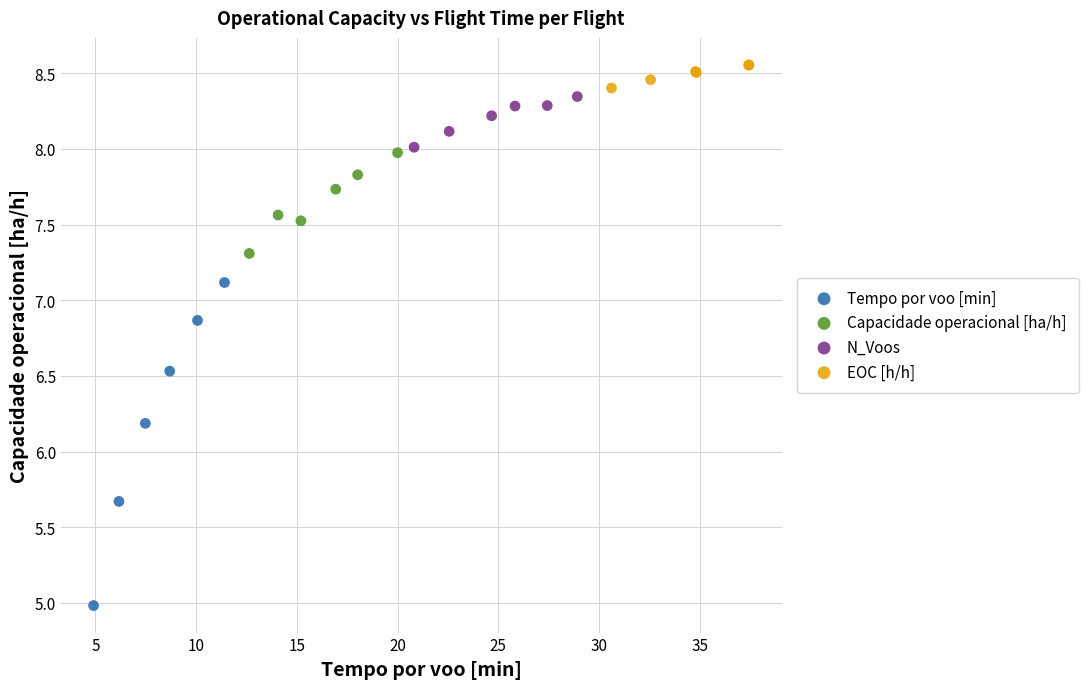

Which series contains the lowest Y value?

Tempo por voo [min]